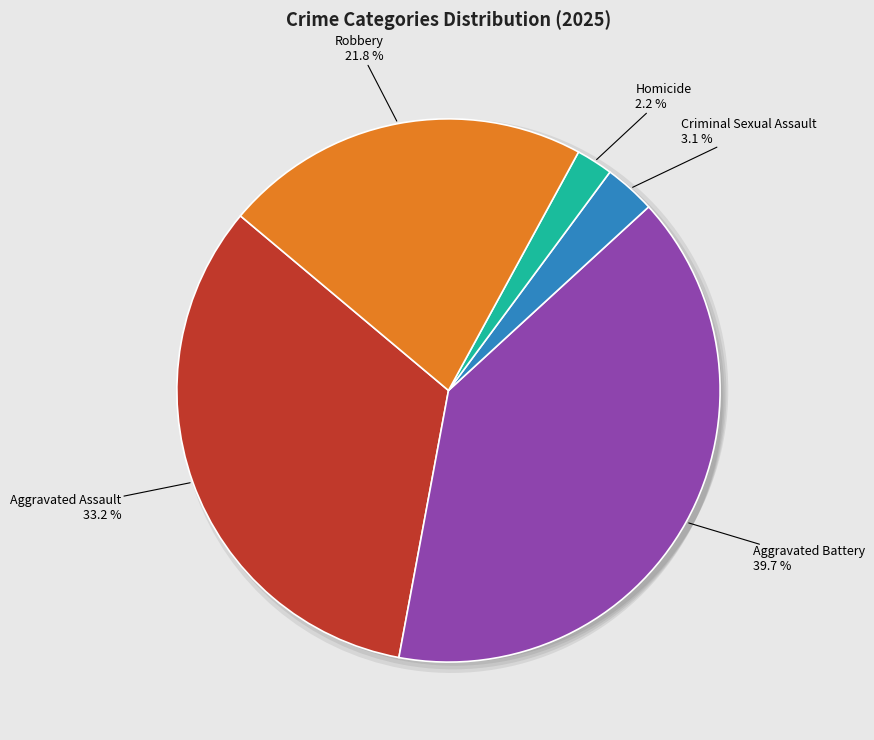

What portion of the pie excludes Aggravated Assault?

66.8%